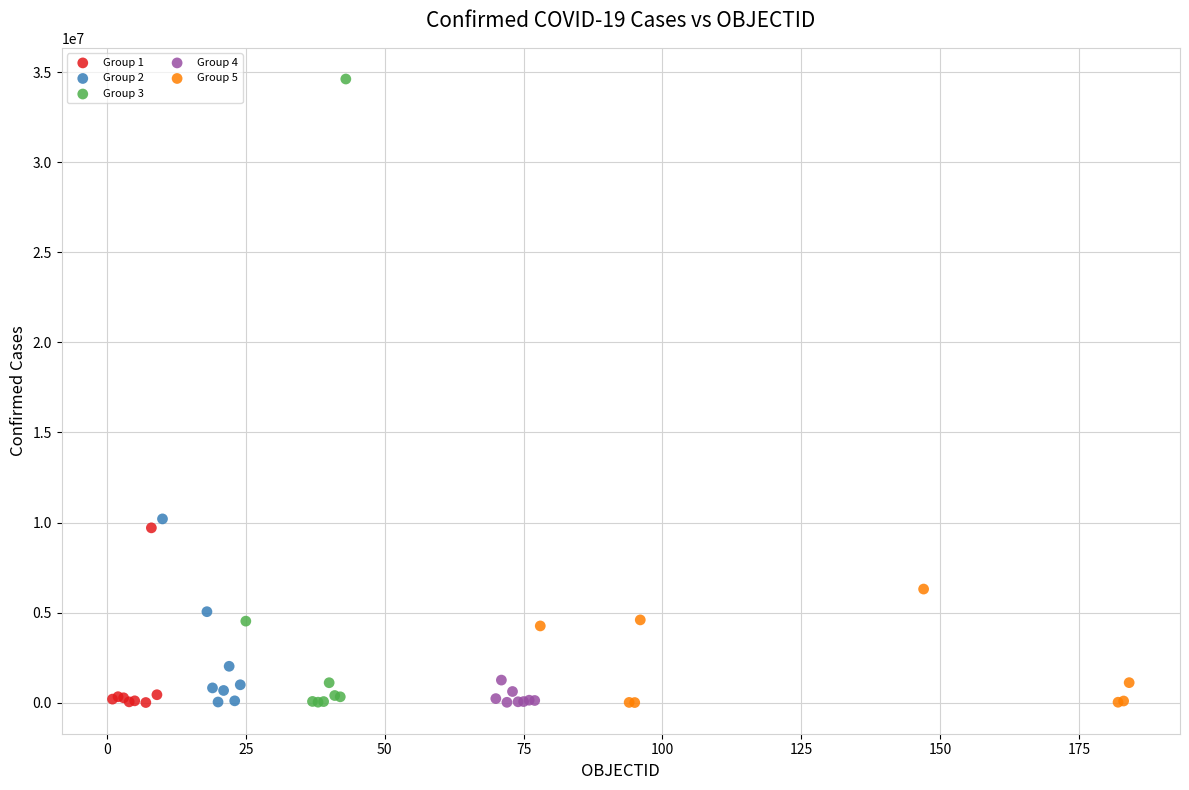

Which series has the largest Y range (max minus min)?

Group 3